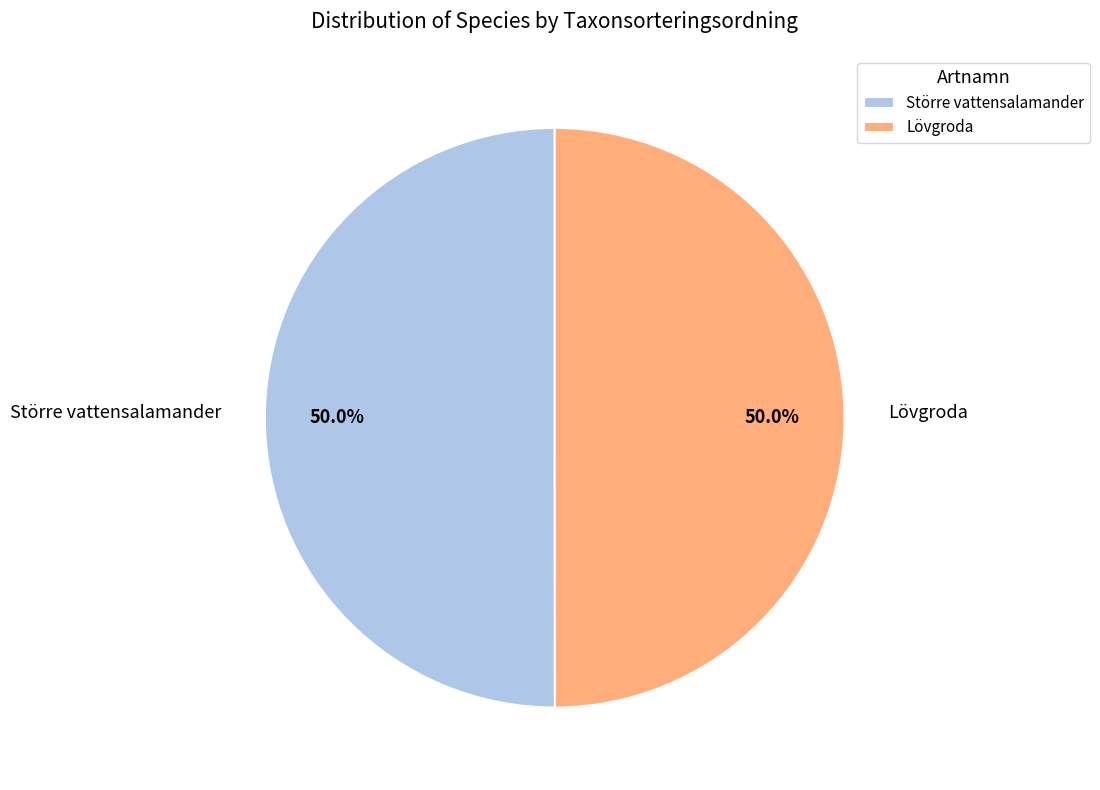

Is the sum of Större vattensalamander and Lövgroda greater than half?

Yes